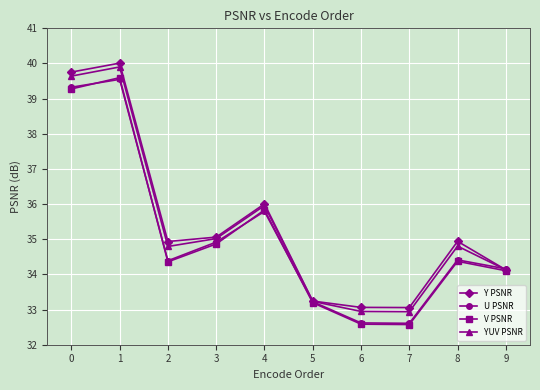

Which series has the largest range (max minus min)?

V PSNR